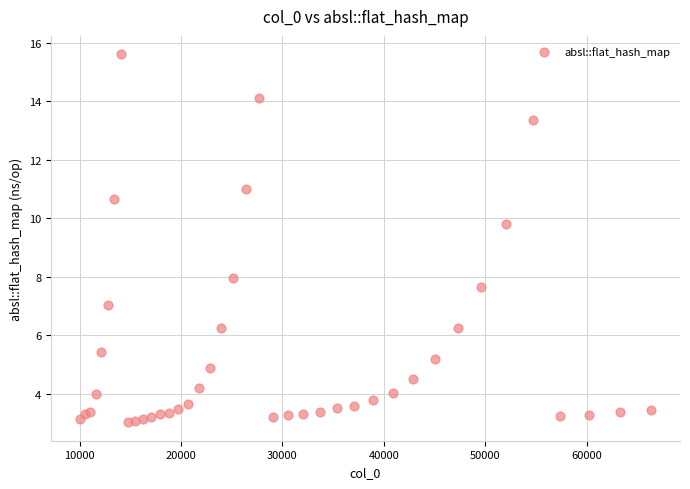

What Y value in the scatter plot is closest to 9?

9.8